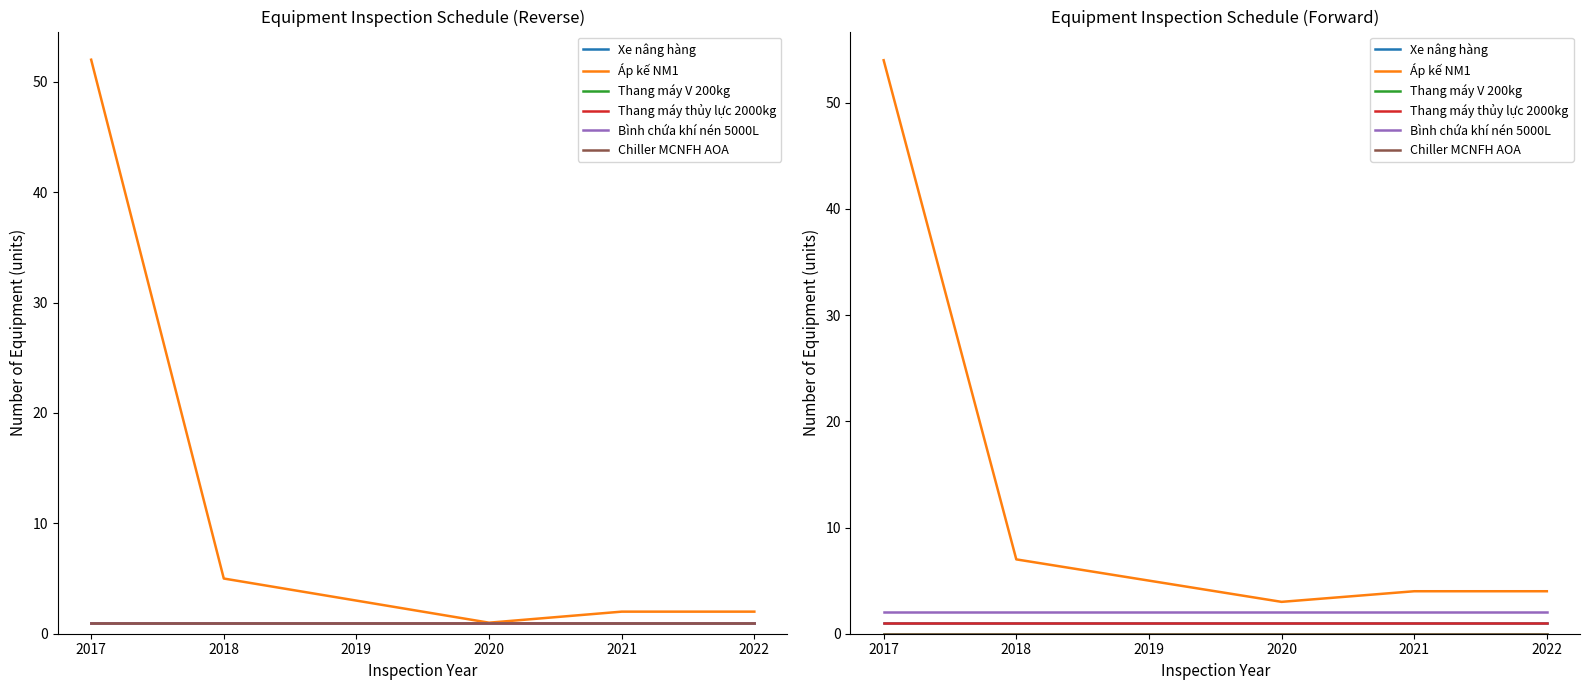

At which category does the chart reach its peak across all series?

2017